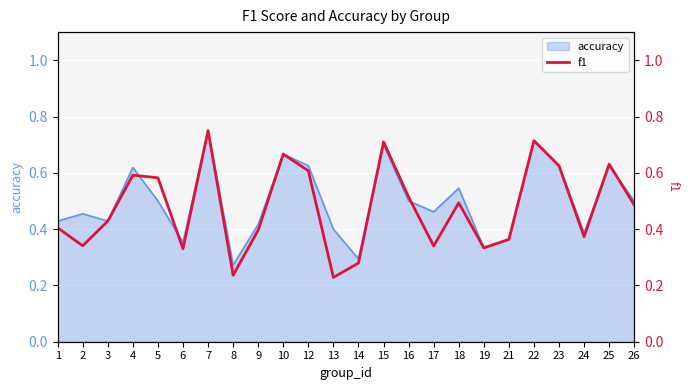

How many interior local peaks (higher than both neighbors) does the data have?

7